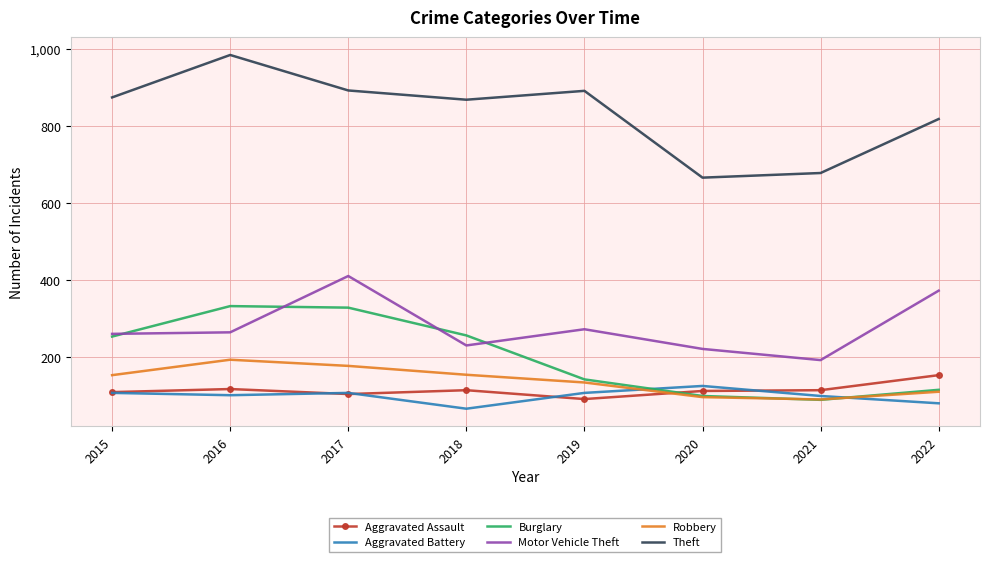

True or false: Theft and Robbery intersect in this chart.

False